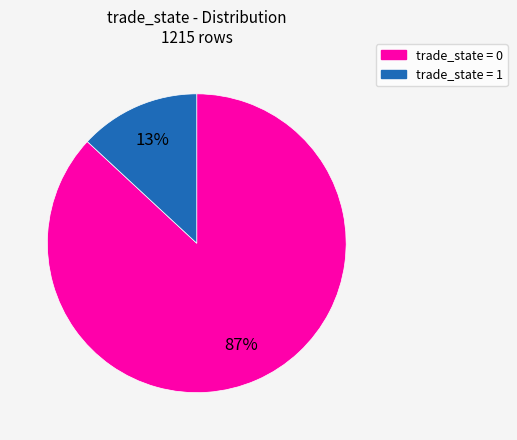

To the nearest percent, what is the difference between the largest and smallest slice percentages?

74%